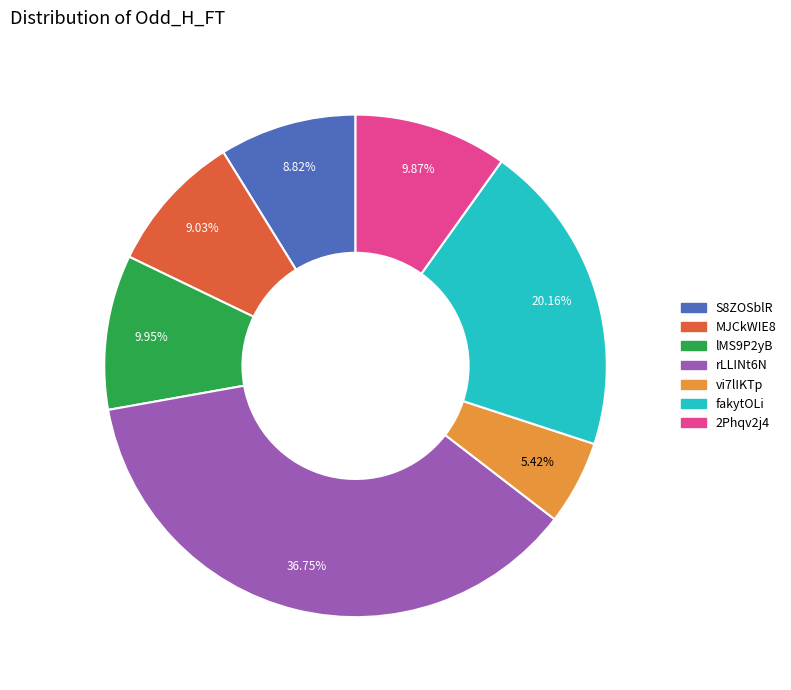

To the nearest percent, what is the average slice percentage?

14%